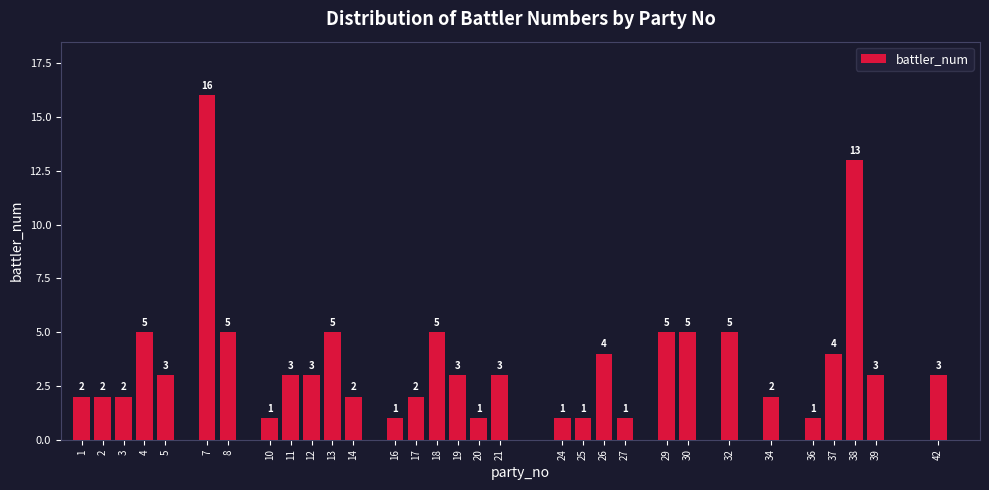

Reading left to right, list all the values displayed in this chart.

2	2	2	5	3	16	5	1	3	3	5	2	1	2	5	3	1	3	1	1	4	1	5	5	5	2	1	4	13	3	3